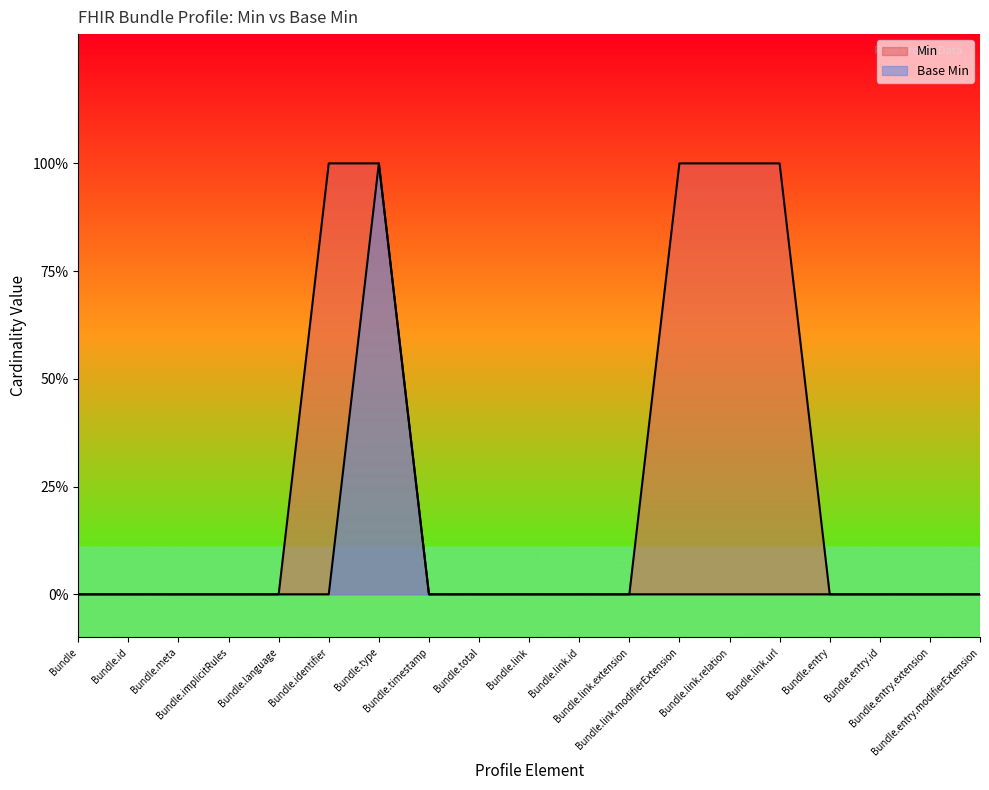

Which series changed the most between Bundle and Bundle.link?

Min